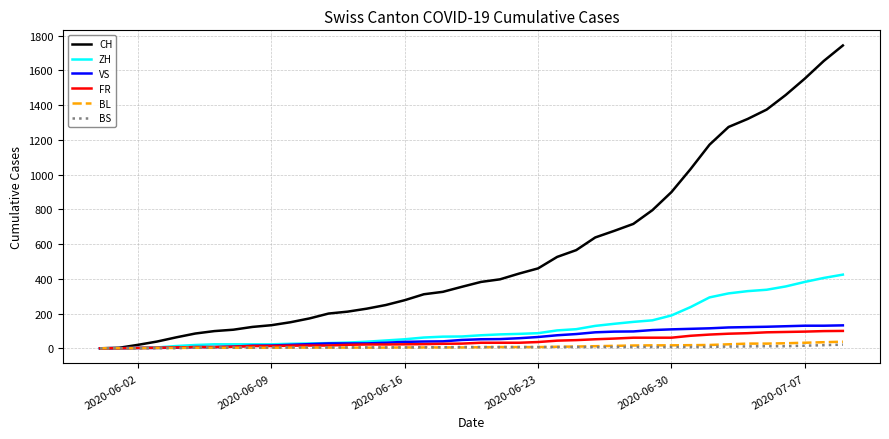

Which series has the largest total across all categories?

CH